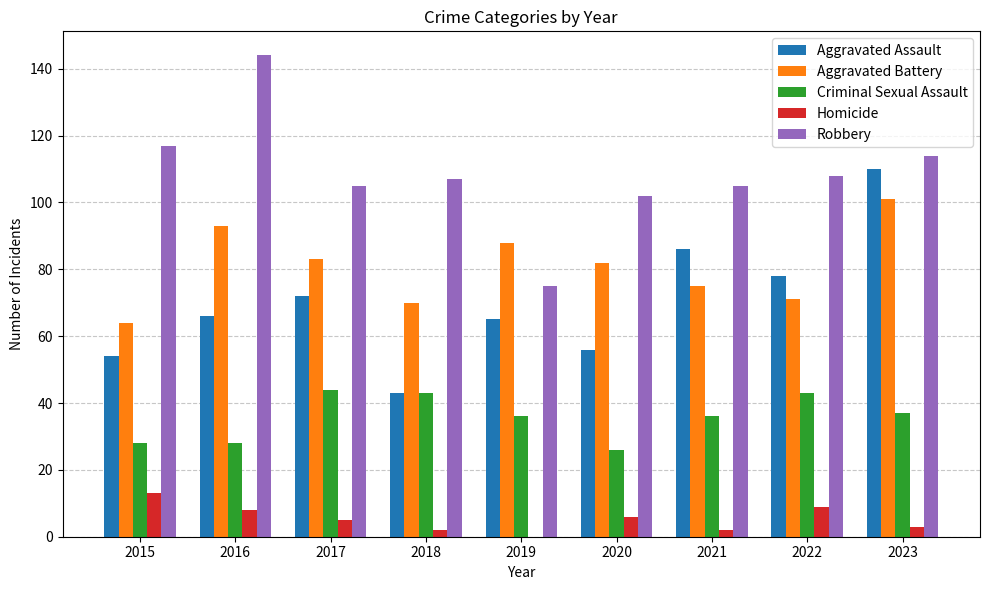

The value of Criminal Sexual Assault at 2022 is 61. True or false?

False